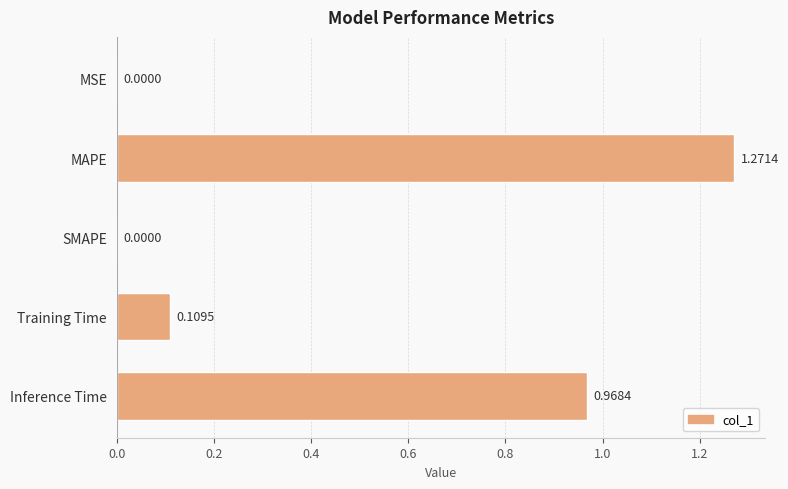

What is the sum of all values?

2.3